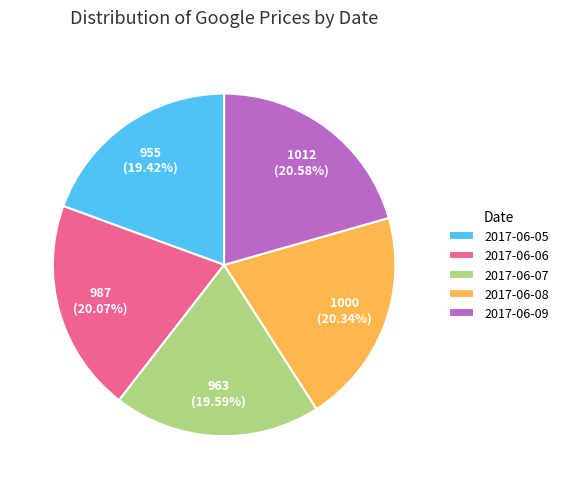

To the nearest percent, what is the difference between the 2017-06-09 and 2017-06-07 slice percentages?

1%